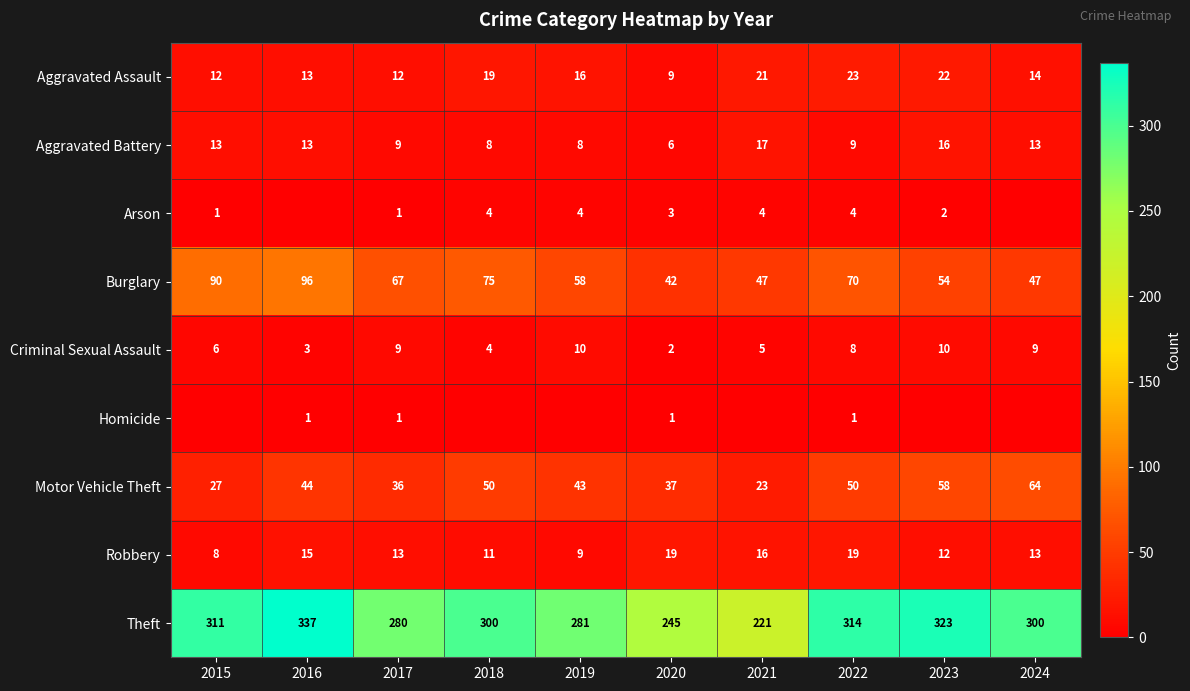

Which series changed the most between 2020 and 2022?

Theft